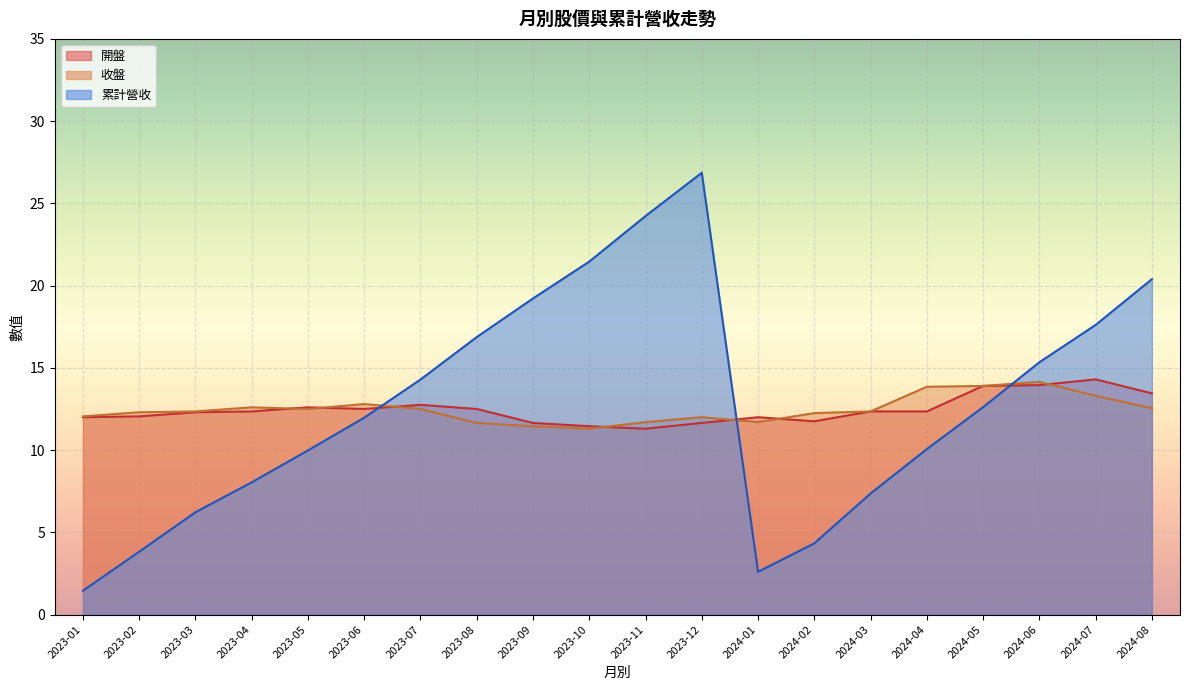

How many interior local peaks does the 開盤 series have?

4